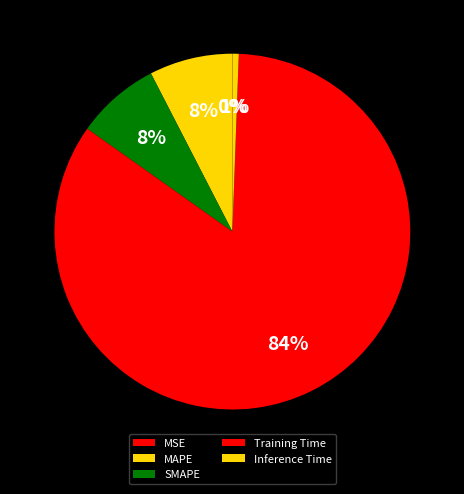

Is it true that MSE is 0% of the pie?

True